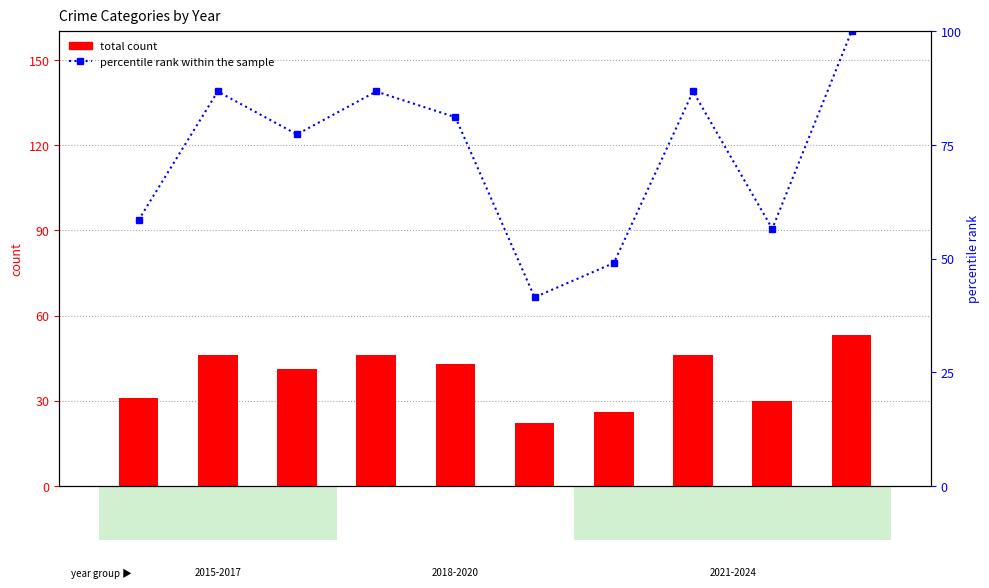

What is the value of the percentile rank within the sample bar at the 7th from the left?

49.1